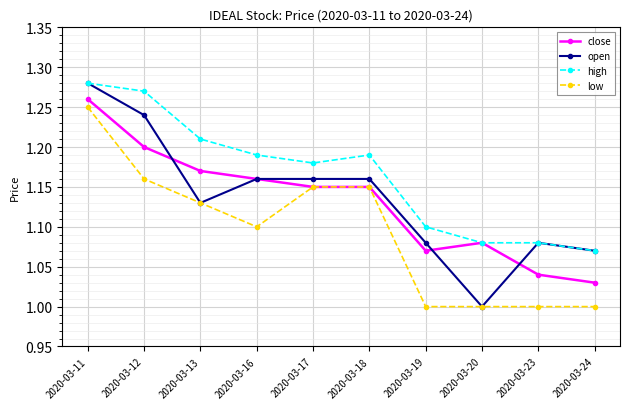

Which series has the largest total across all categories?

high